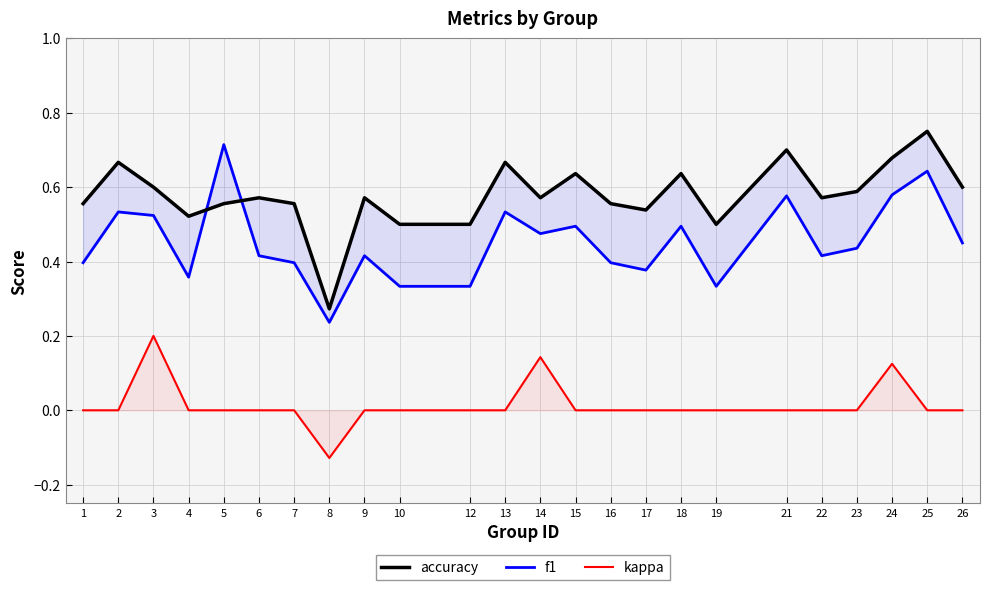

Reading left to right, list all the values displayed in this chart.

accuracy: 0.6	0.7	0.6	0.5	0.6	0.6	0.6	0.3	0.6	0.5	0.5	0.7	0.6	0.6	0.6	0.5	0.6	0.5	0.7	0.6	0.6	0.7	0.8	0.6
f1: 0.4	0.5	0.5	0.4	0.7	0.4	0.4	0.2	0.4	0.3	0.3	0.5	0.5	0.5	0.4	0.4	0.5	0.3	0.6	0.4	0.4	0.6	0.6	0.5
kappa: 0.0	0.0	0.2	0.0	0.0	0.0	0.0	-0.1	0.0	0.0	0.0	0.0	0.1	0.0	0.0	0.0	0.0	0.0	0.0	0.0	0.0	0.1	0.0	0.0